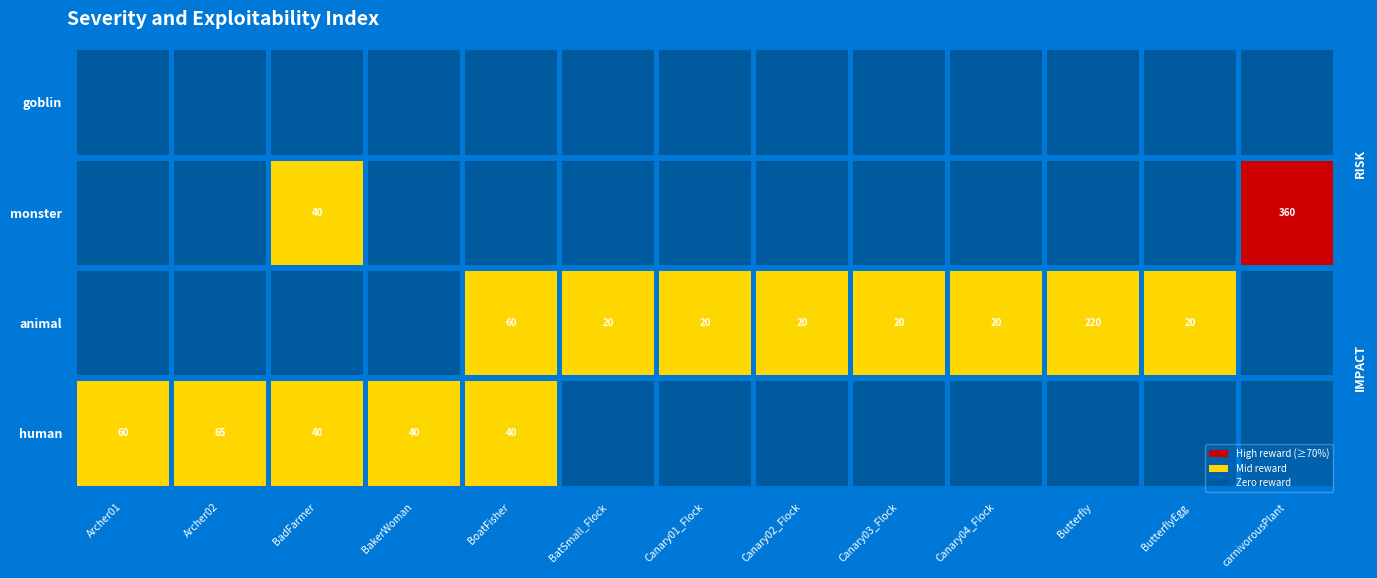

Is it true that human equals -29 at BatSmall_Flock?

False